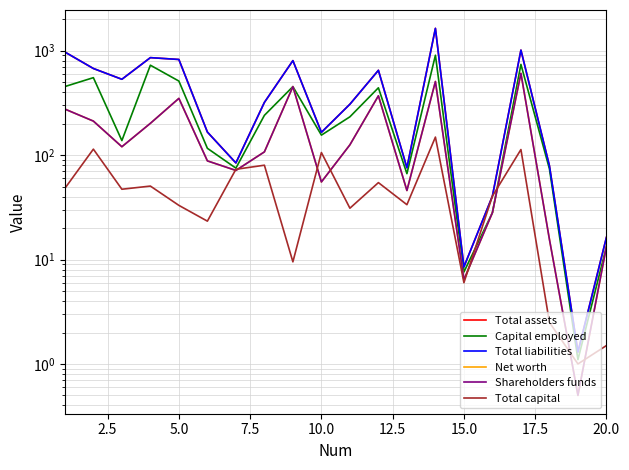

Is it true that Shareholders funds equals 52.3 at 5.0?

False